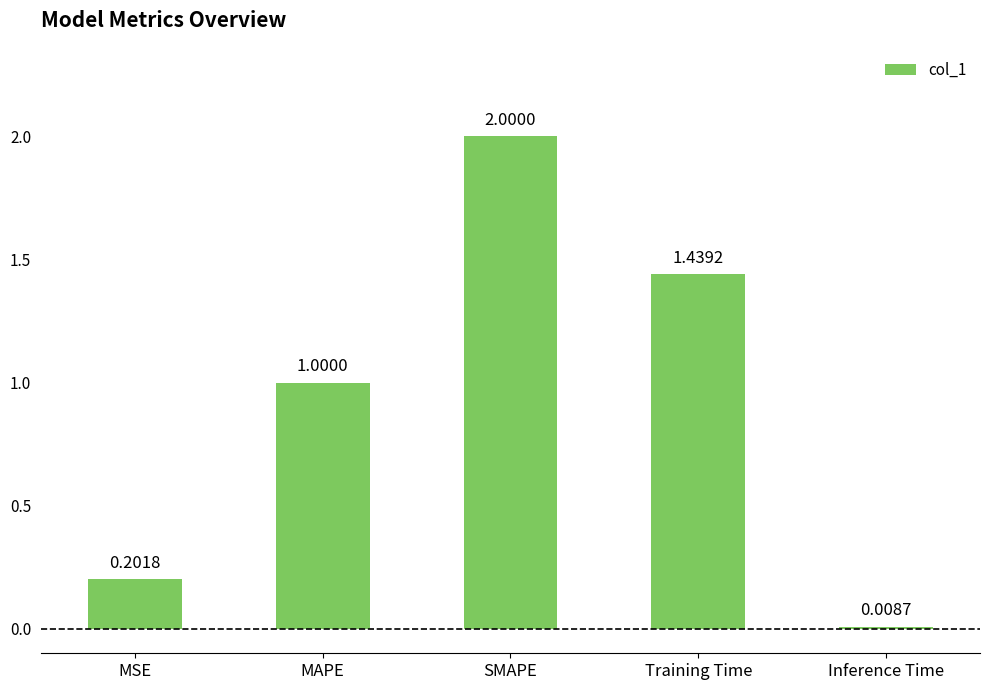

What is the label of the 2nd bar from the left?

MAPE